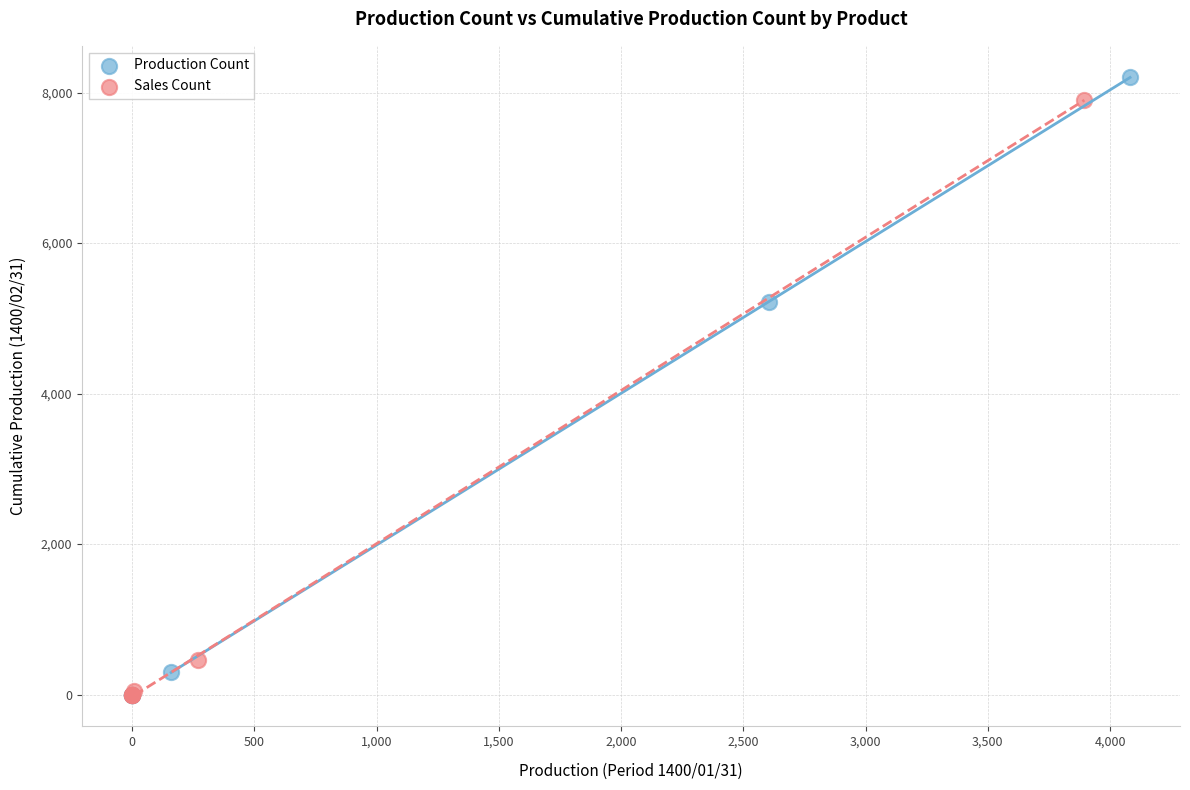

Which series has the widest spread of Y values?

Production Count